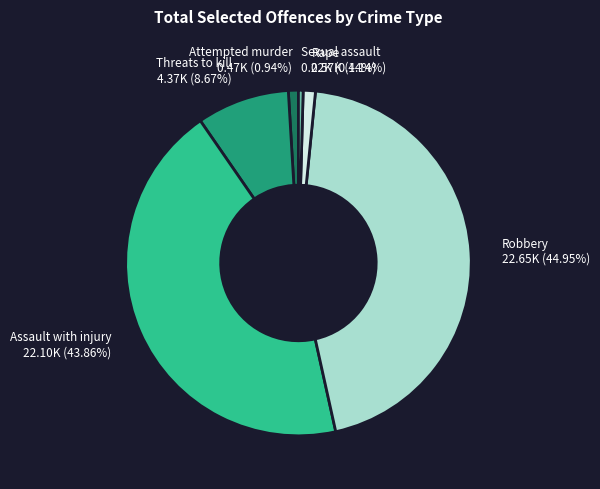

How many slices are in this pie chart?

6